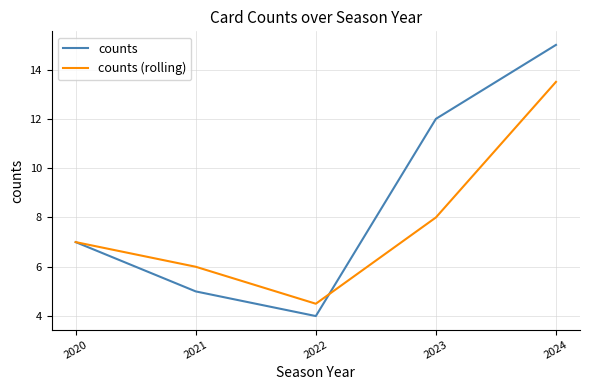

Rank the series by their maximum value, from highest to lowest.

counts, counts (rolling)